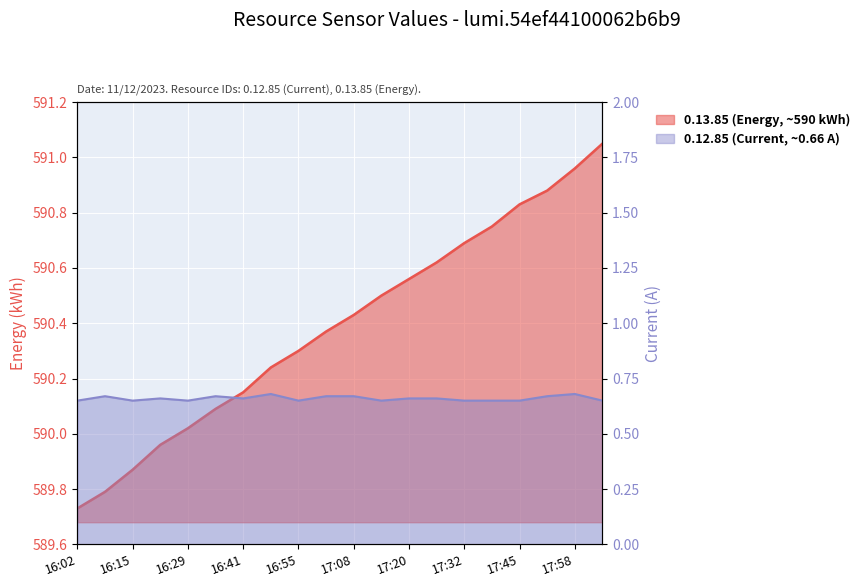

Which series has the widest spread of values?

0.13.85 (Energy, ~590 kWh)